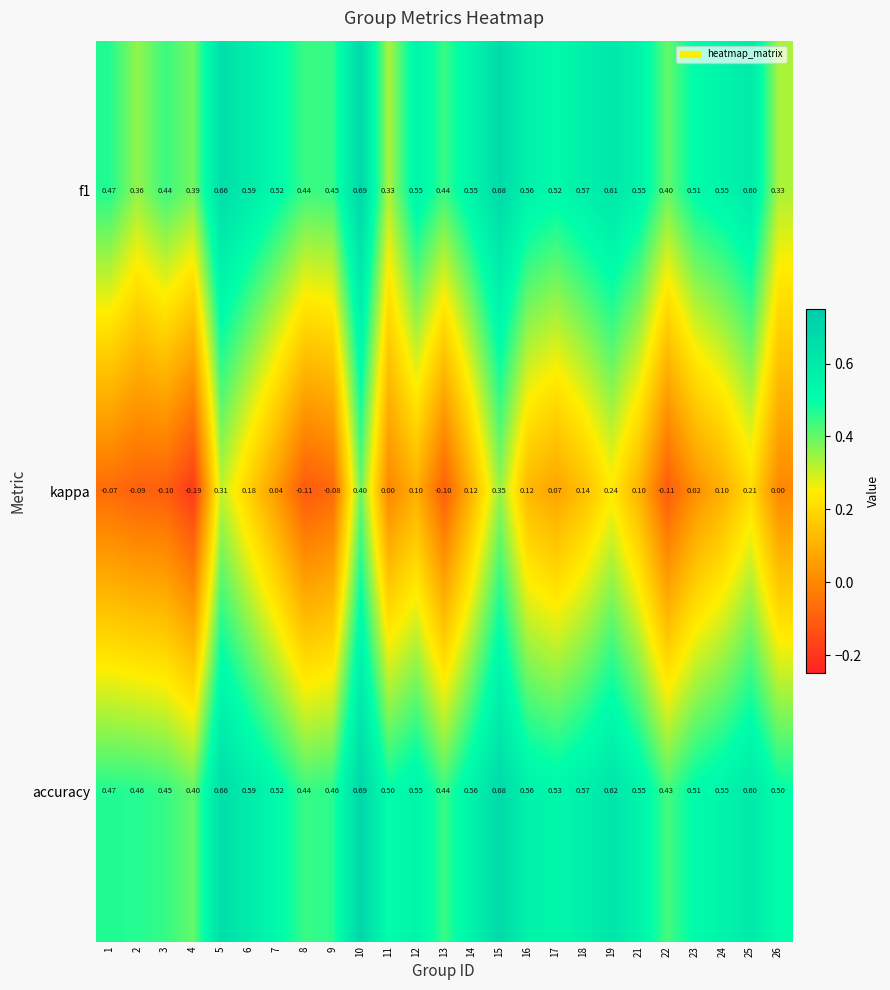

At how many categories does at least one series exceed 0?

25